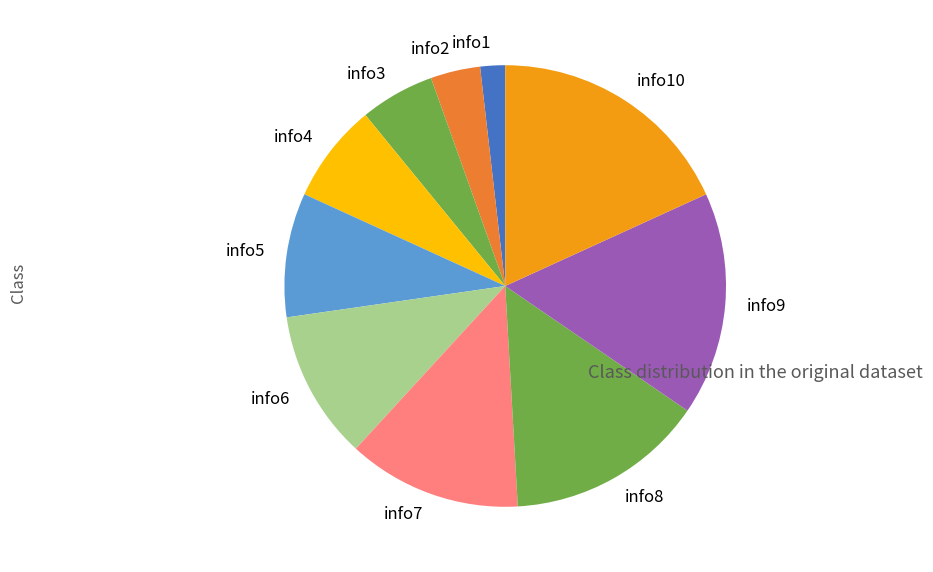

Do info9 and info1 together represent more than half of the pie?

No